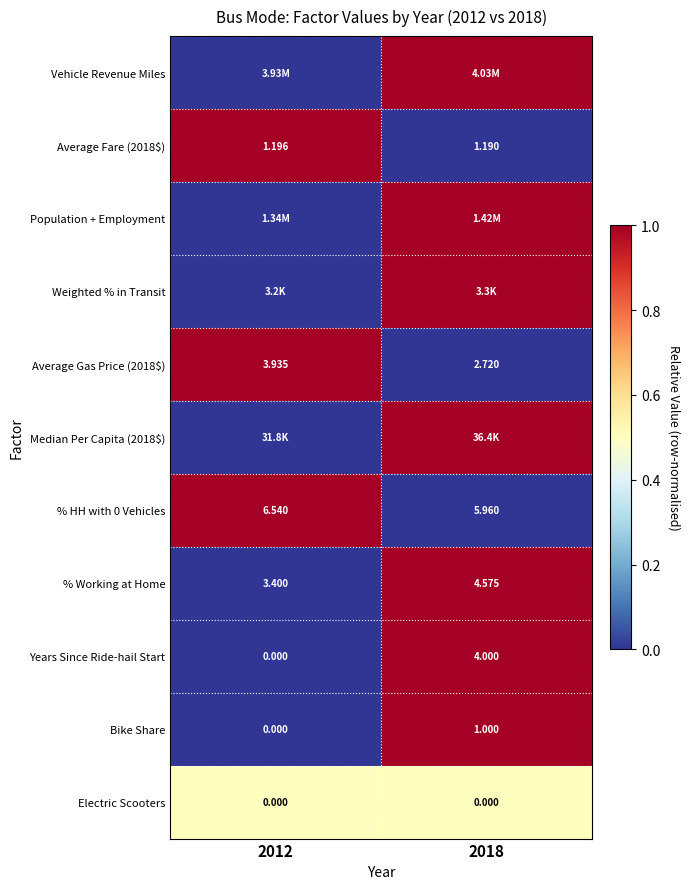

Which series has the largest total across all categories?

Vehicle Revenue Miles